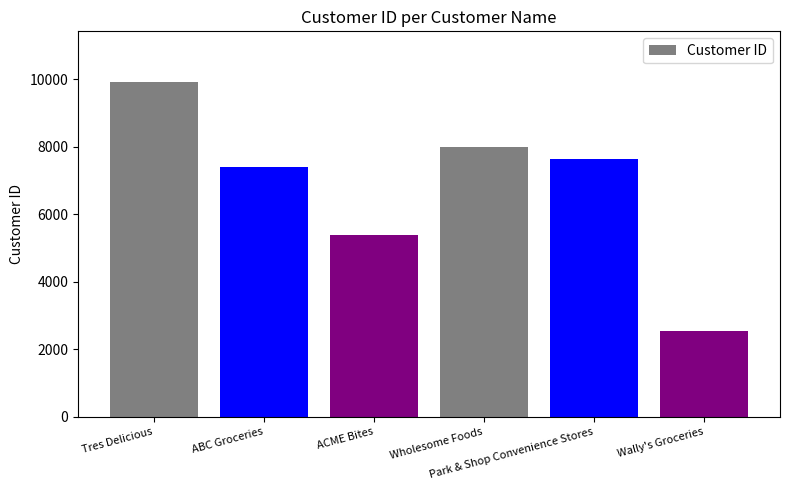

Are the bars grouped side by side (vs. stacked)?

No